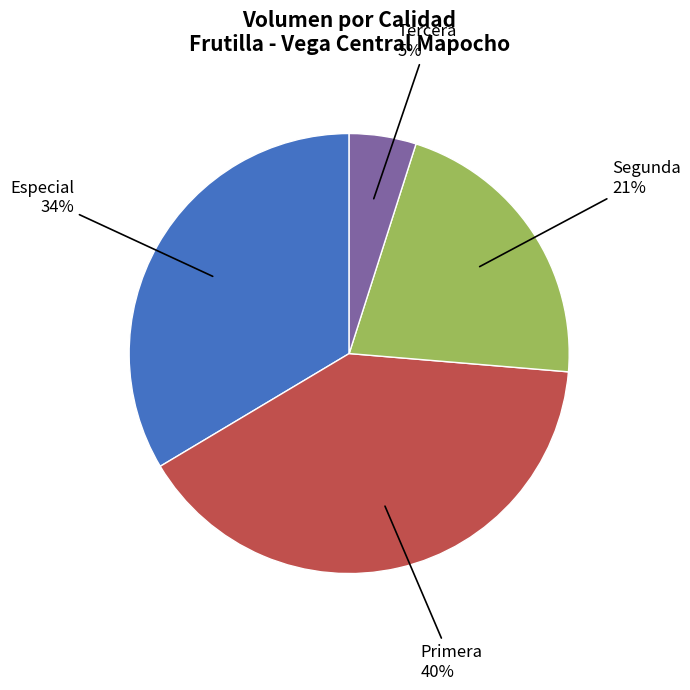

Count the number of slices in the pie.

4